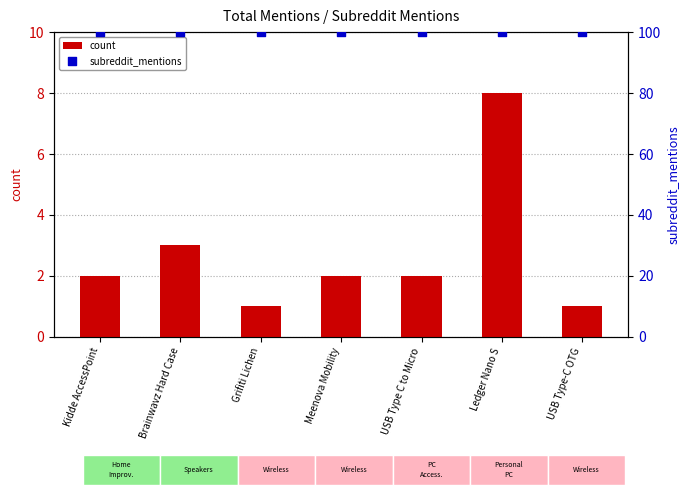

Which series reaches the maximum Y coordinate?

subreddit_mentions